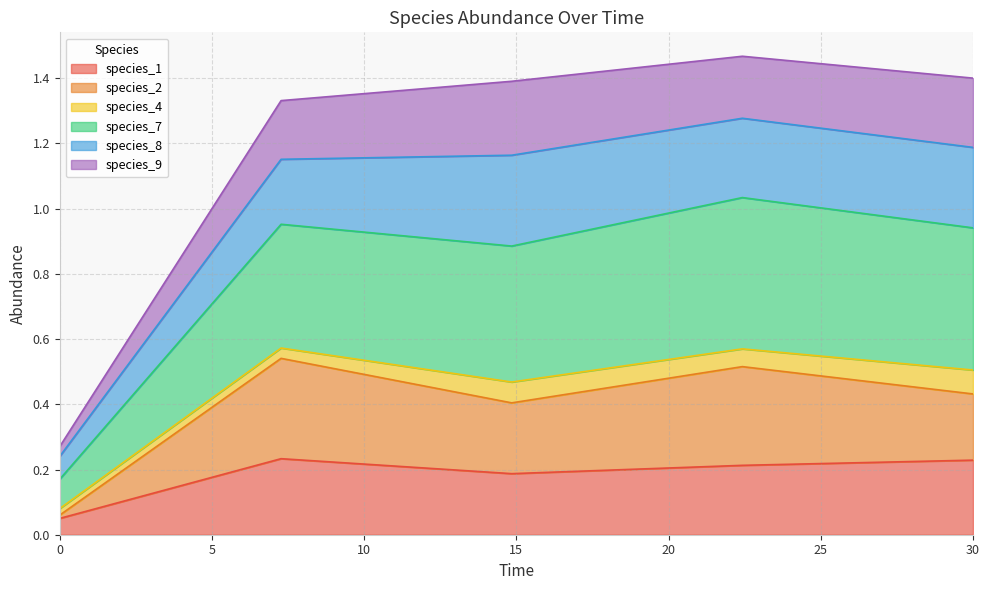

What is the difference between the highest and lowest values at 0.0?

0.2